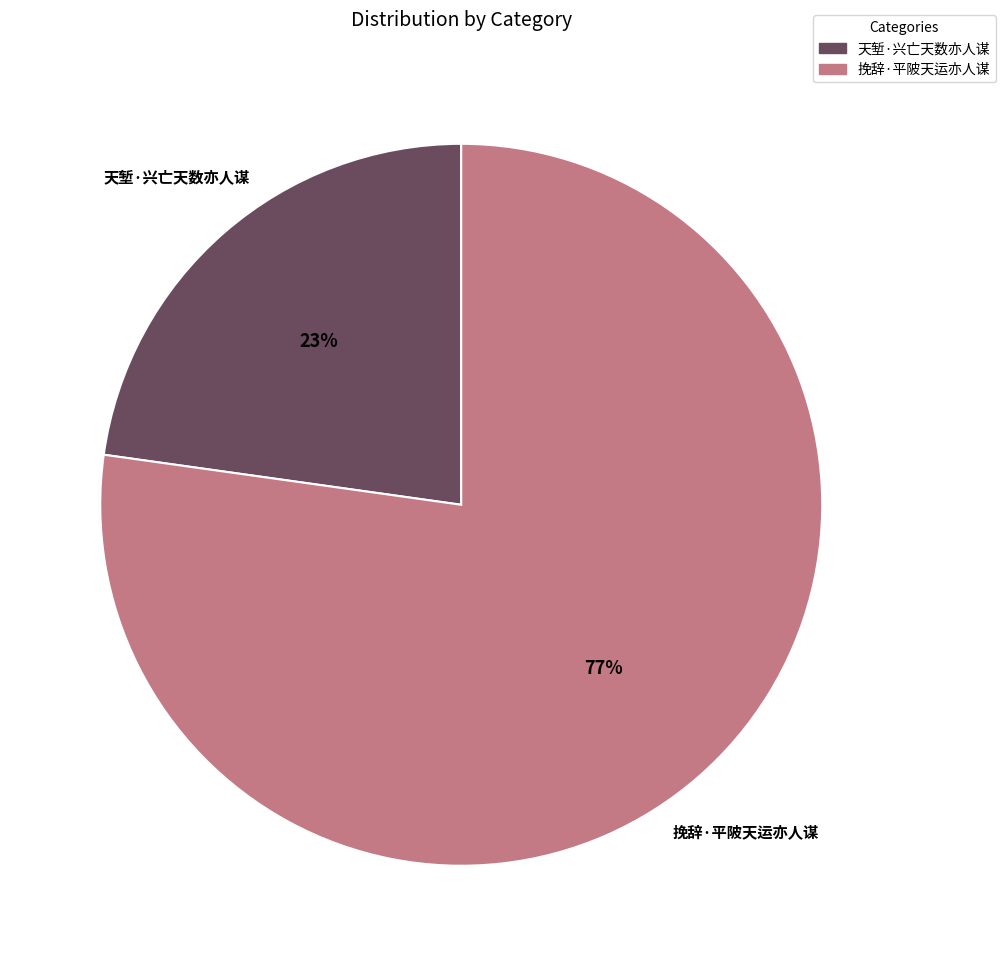

Is it true that 挽辞·平陂天运亦人谋 is 77% of the pie?

True